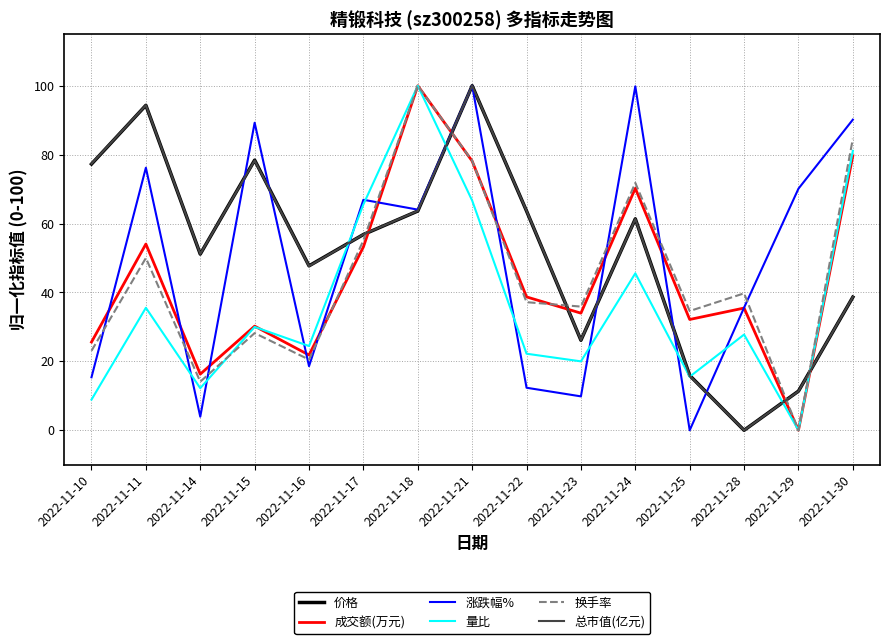

The 总市值(亿元) series shows 7.1 at 2022-11-23. True or false?

False